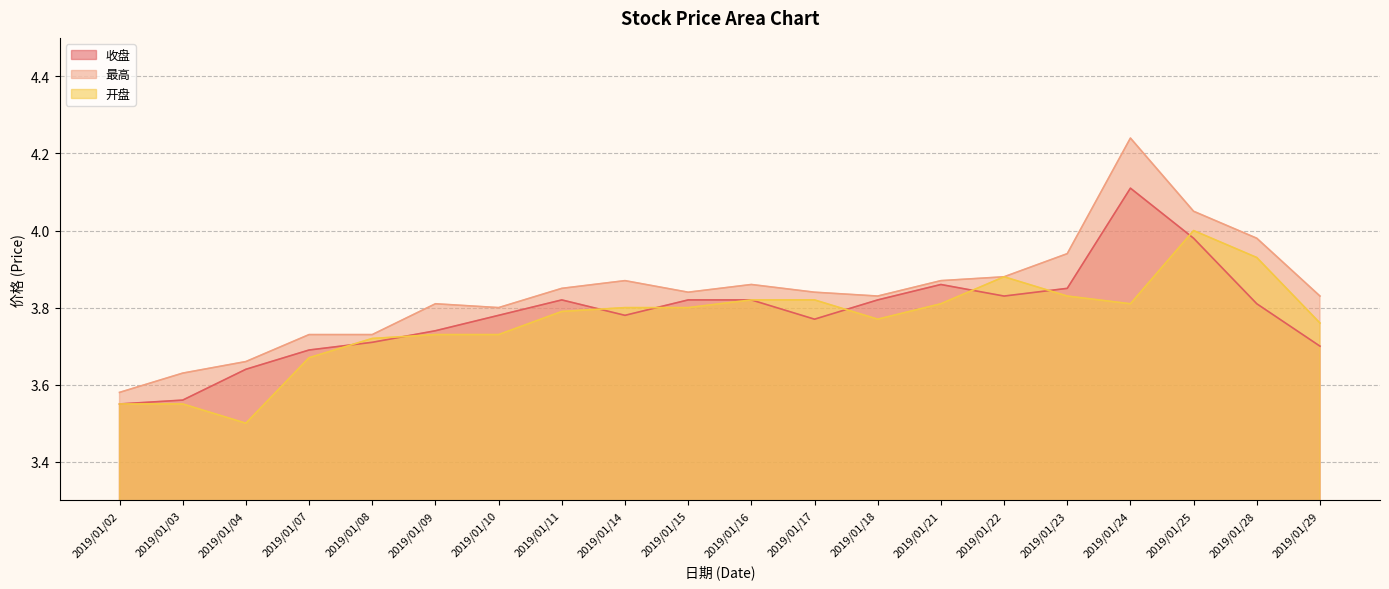

At which category is the sum across all series the highest?

2019/01/24